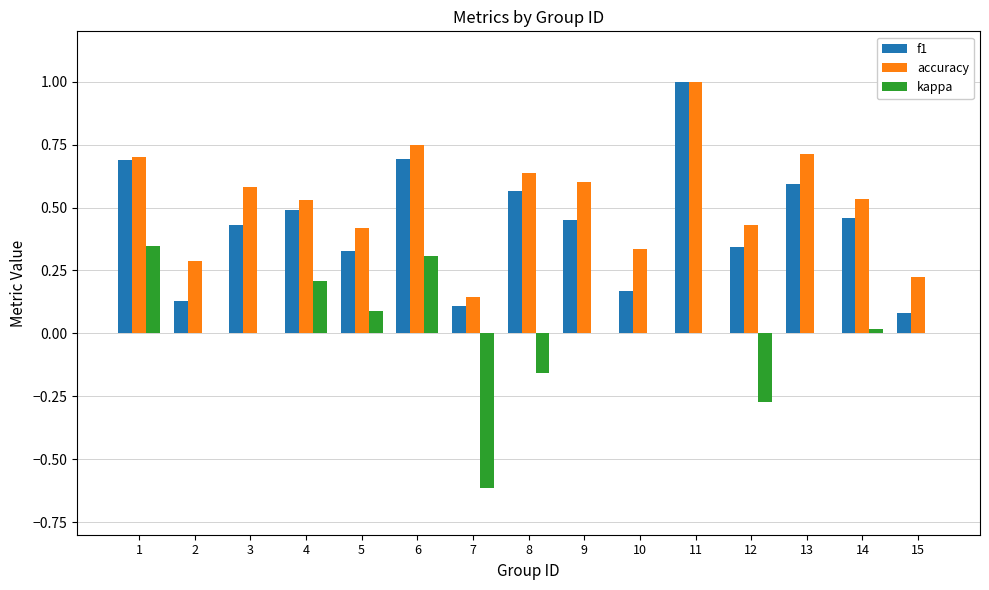

Is the value of f1 at 15 greater than the value of kappa at 11?

Yes